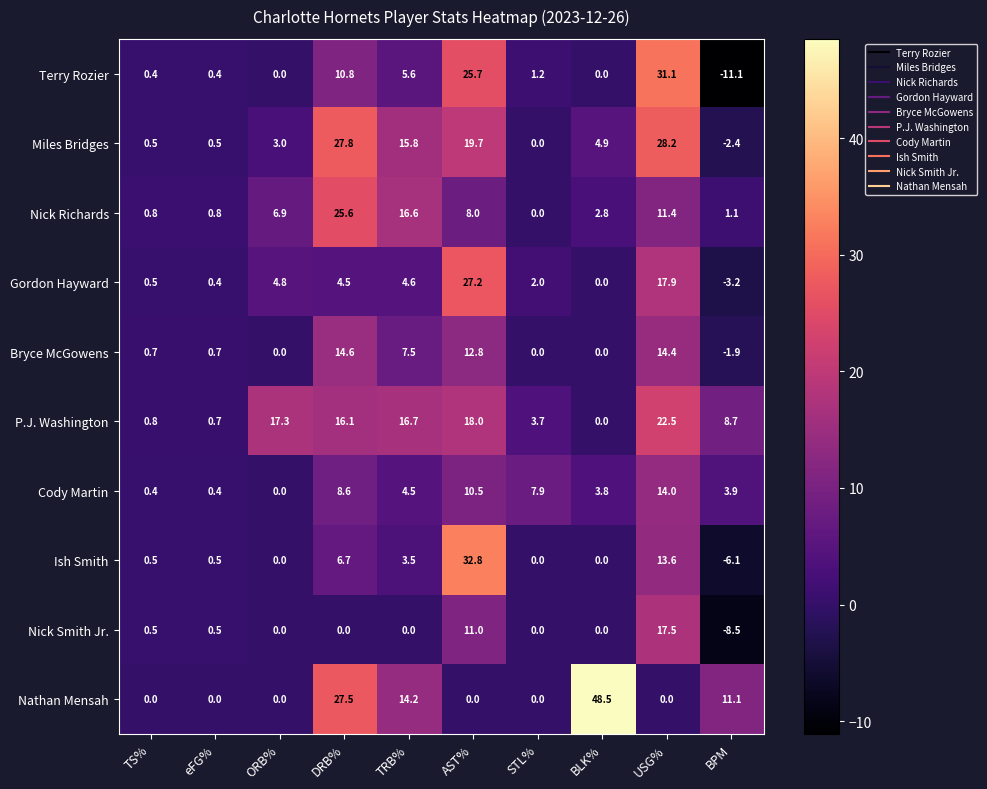

Which series has the largest total across all categories?

P.J. Washington